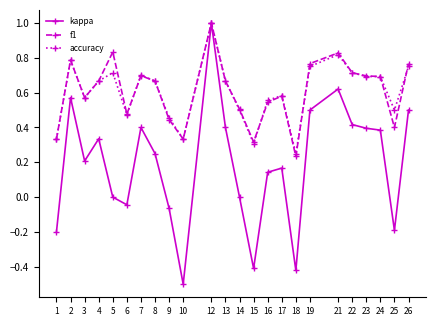

Count the number of data series in this chart.

3